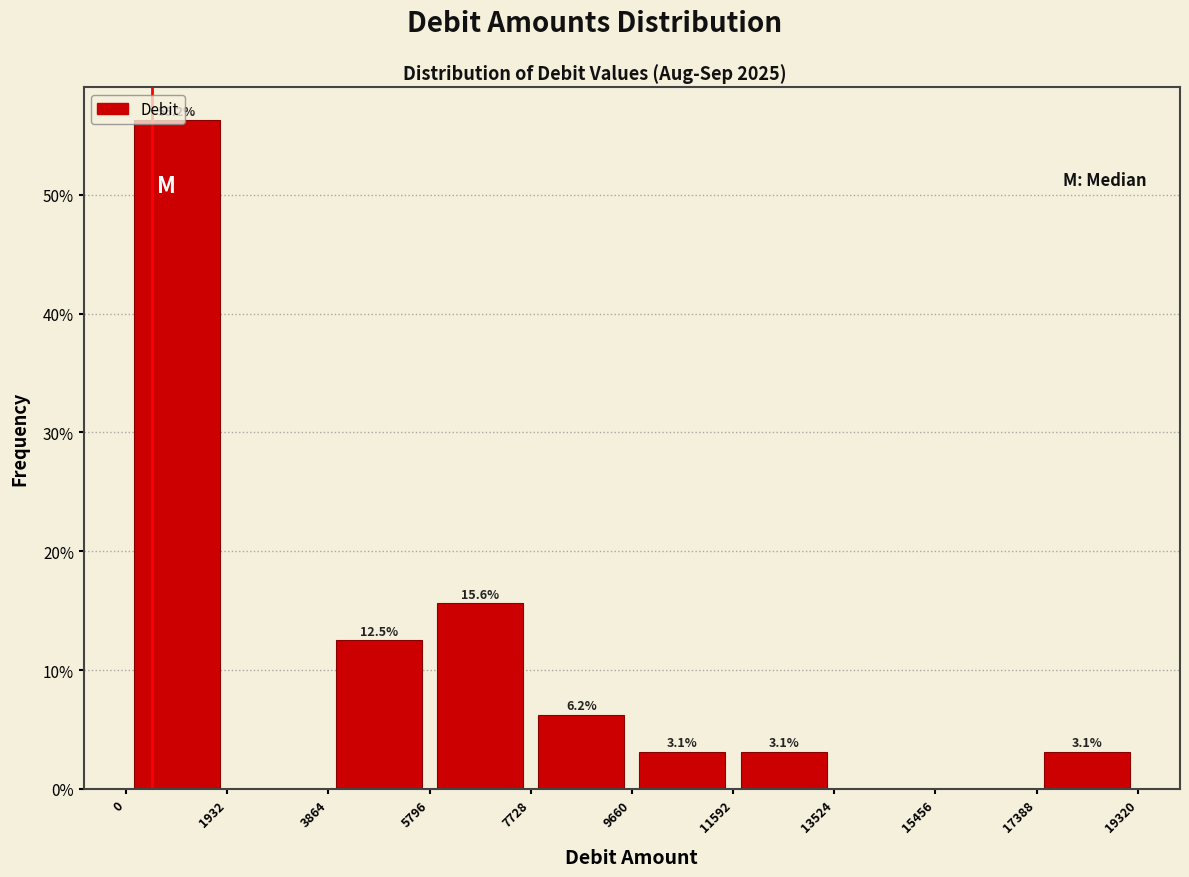

Over which range of the x-axis is the bar tallest?

0 to 1932